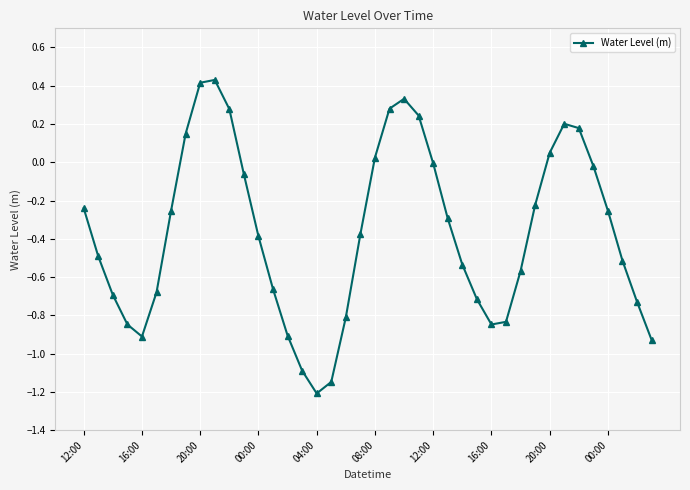

True or false: the data has more than 2 interior local peaks.

True